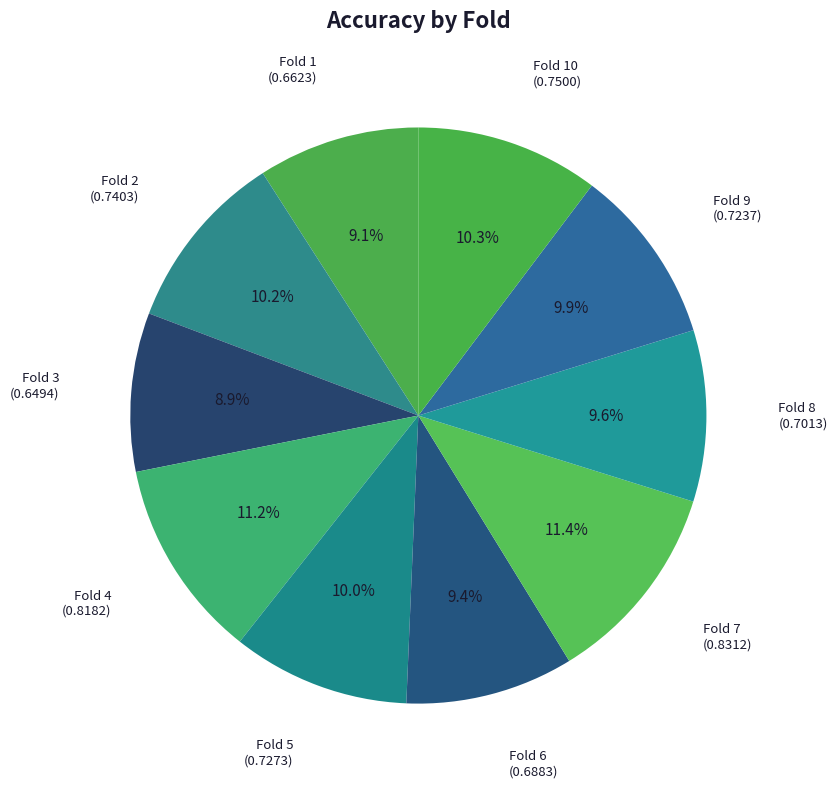

How many slices are in this pie chart?

10